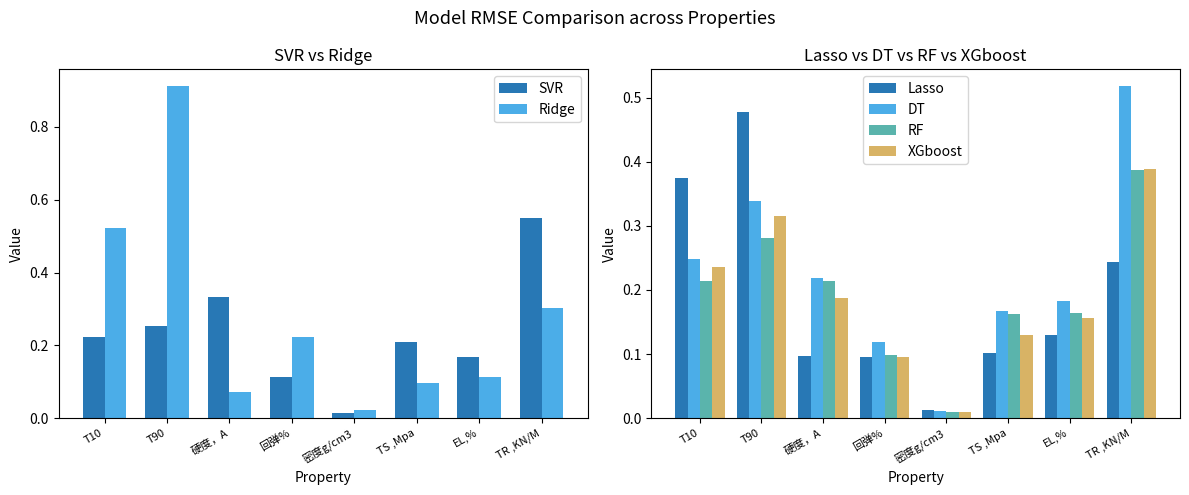

What is the sum of all RF values?

1.5